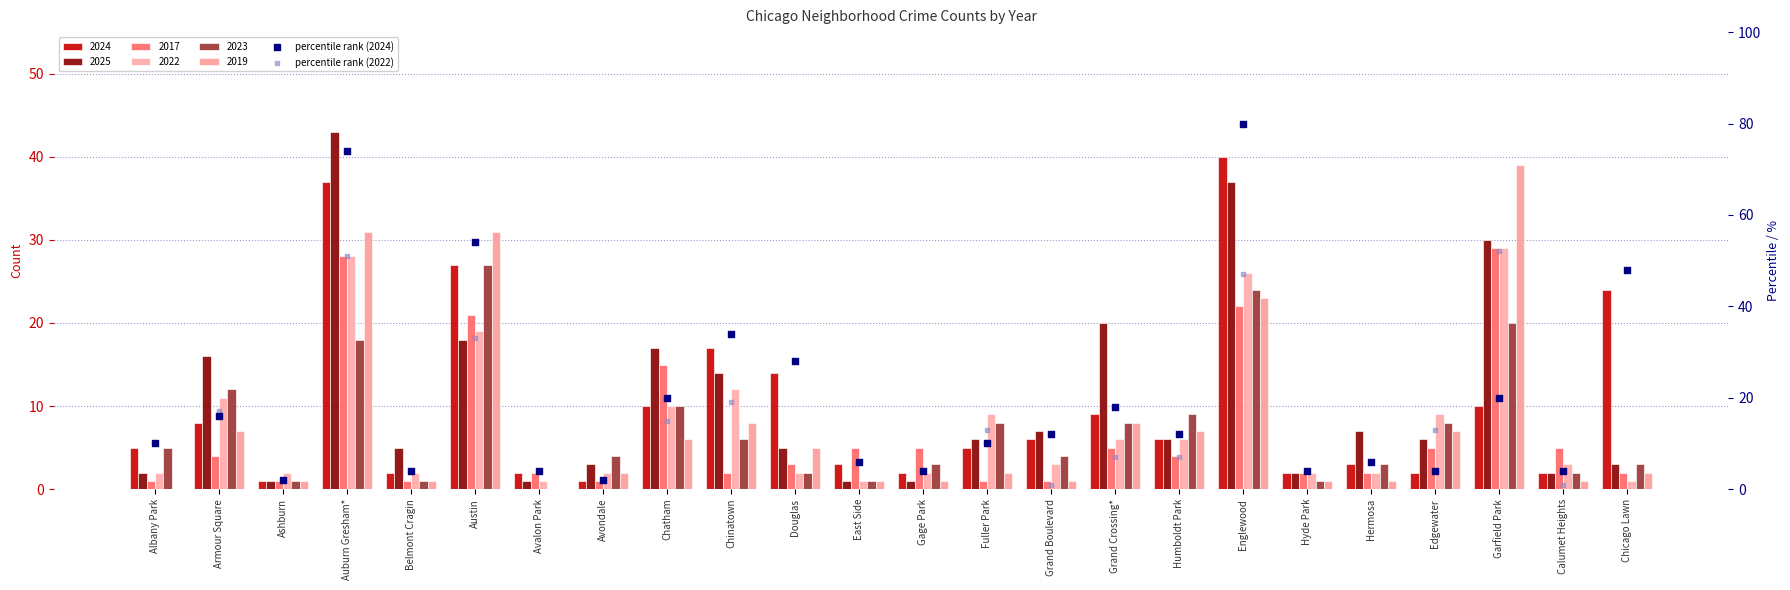

What is the total value across all series at Grand Crossing*?

25